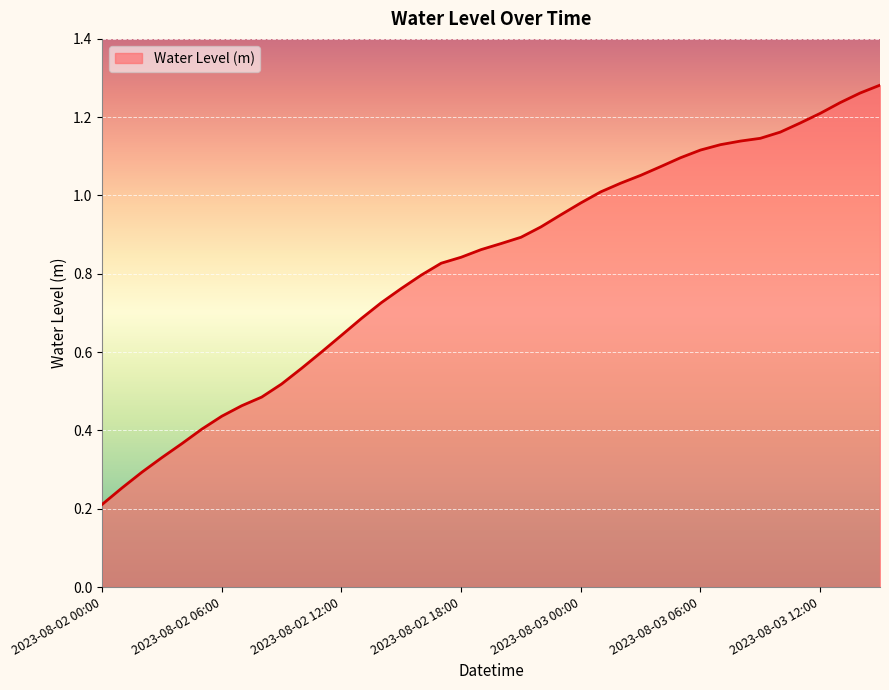

What is the smallest value displayed?

0.2